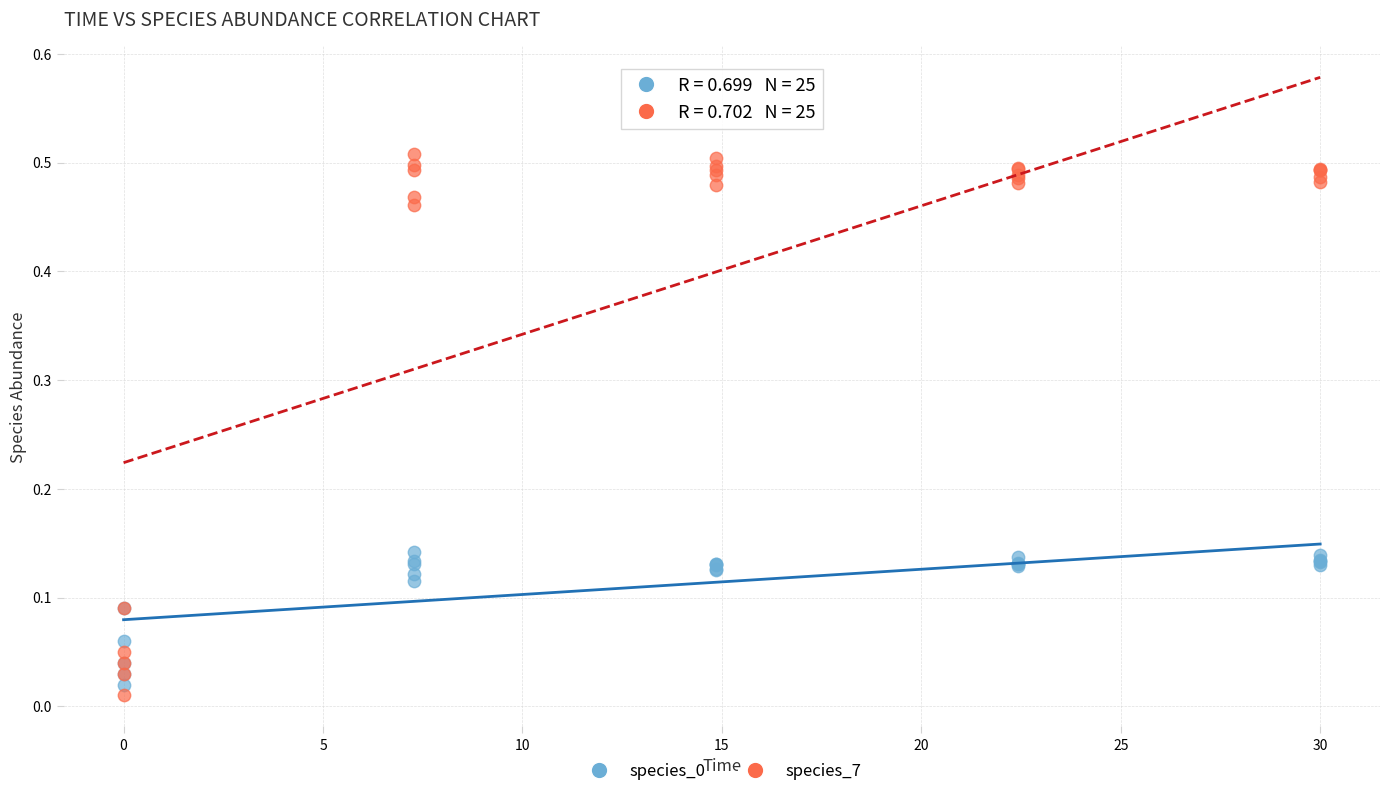

Which series reaches the maximum Y coordinate?

species_7